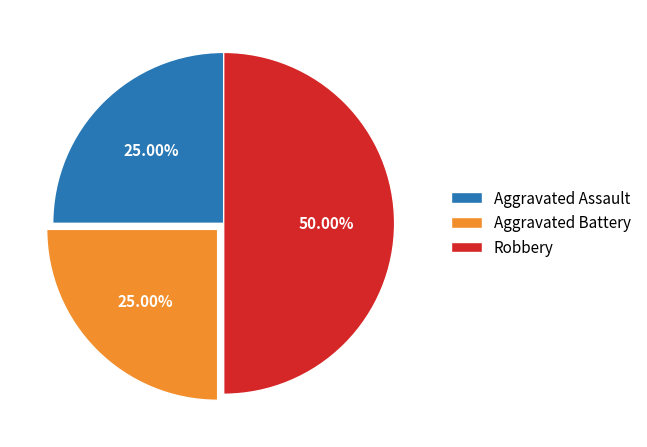

Do Aggravated Assault and Robbery together represent more than half of the pie?

Yes